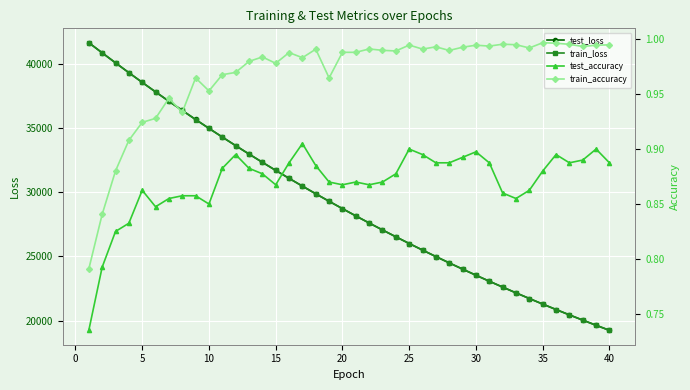

What is the average value of the train_loss series?

29154.7